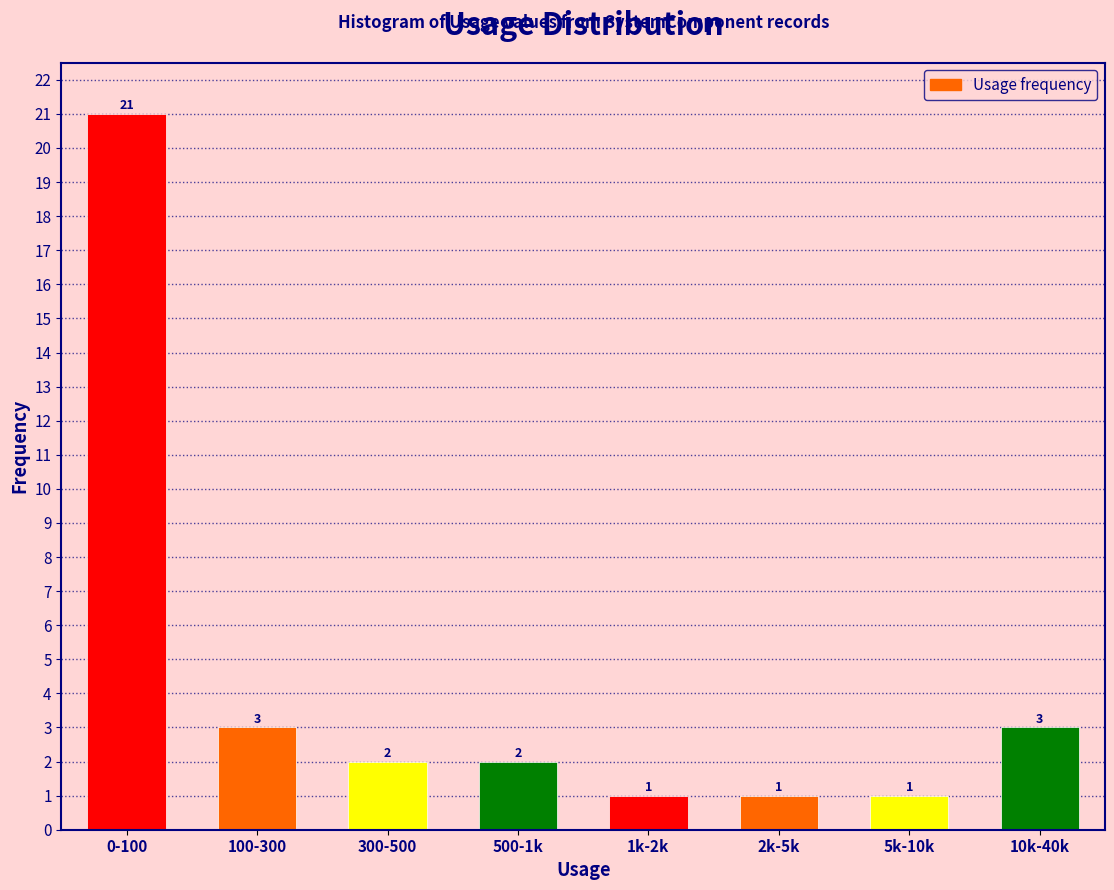

Reading left to right, what are all the values shown in this chart?

21	3	2	2	1	1	1	3